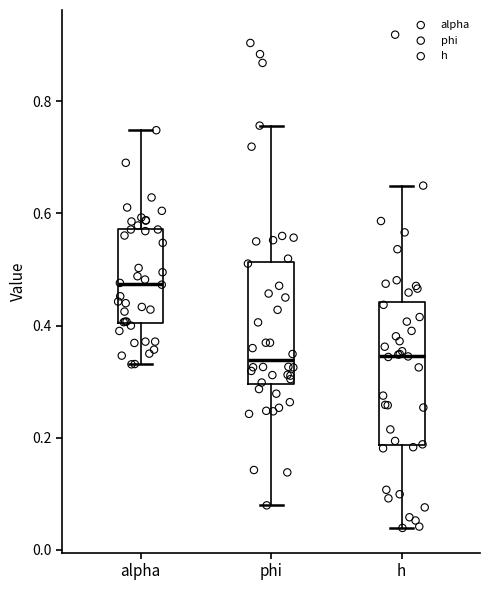

Where is the upper edge of the box for h on the y-axis? The values are not printed on the chart, so give them approximately, as read against the axis.

0.44